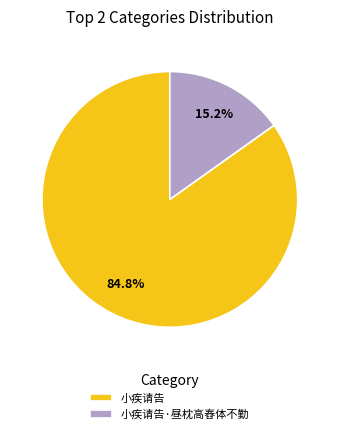

How many slices are in this pie chart?

2